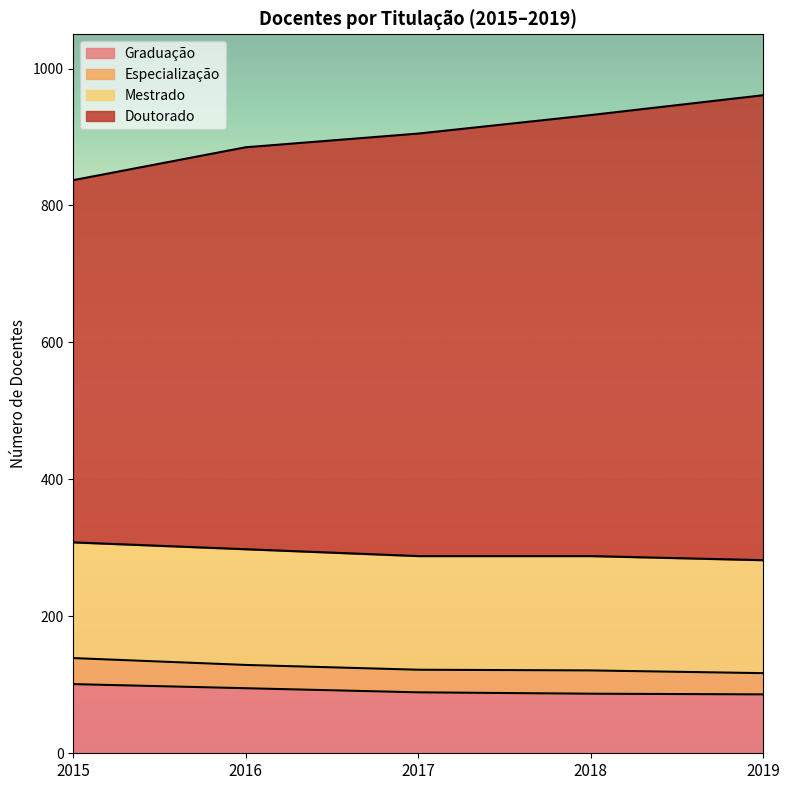

What is the value of the Doutorado point at the 4th from the left?

932